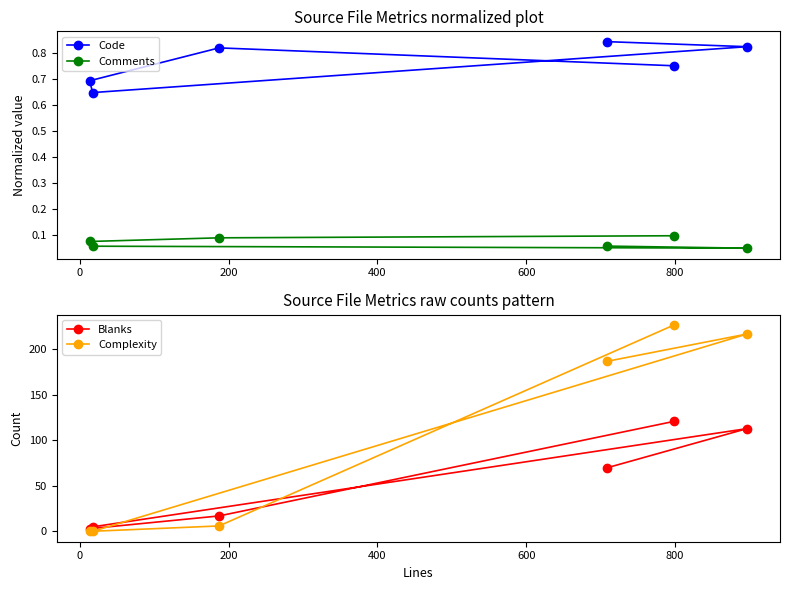

Which series has the widest spread of values?

Complexity